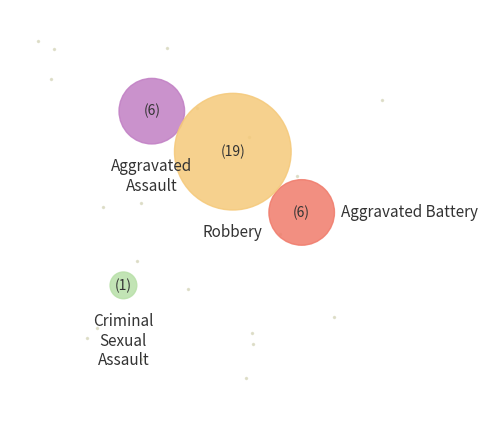

To the nearest percent, what is the combined percentage of Aggravated Assault and Robbery?

78%